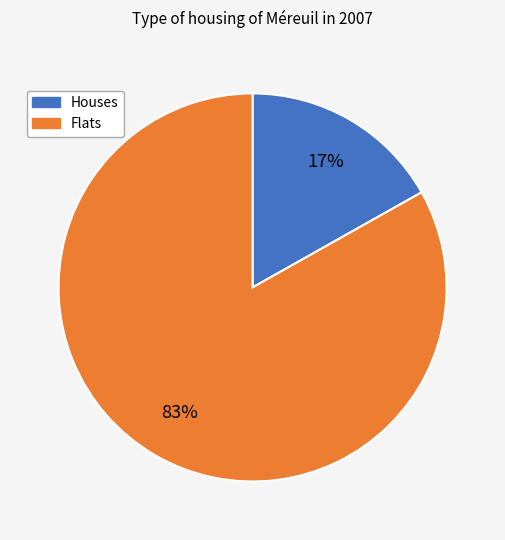

To the nearest percent, what is the difference between the largest and smallest slice percentages?

66%